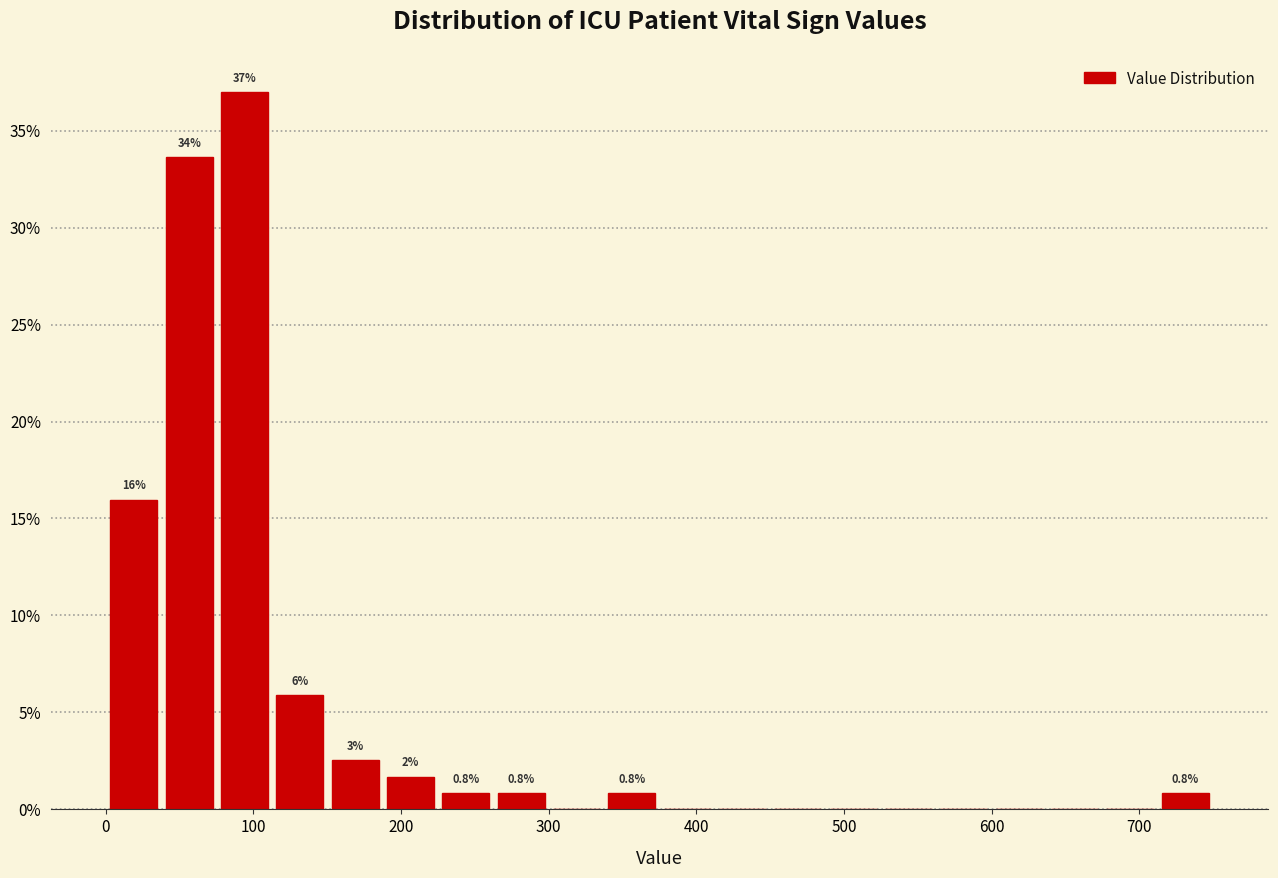

Around what value on the x-axis is the tallest bar? Give the approximate position of its centre, as read against the axis.

90